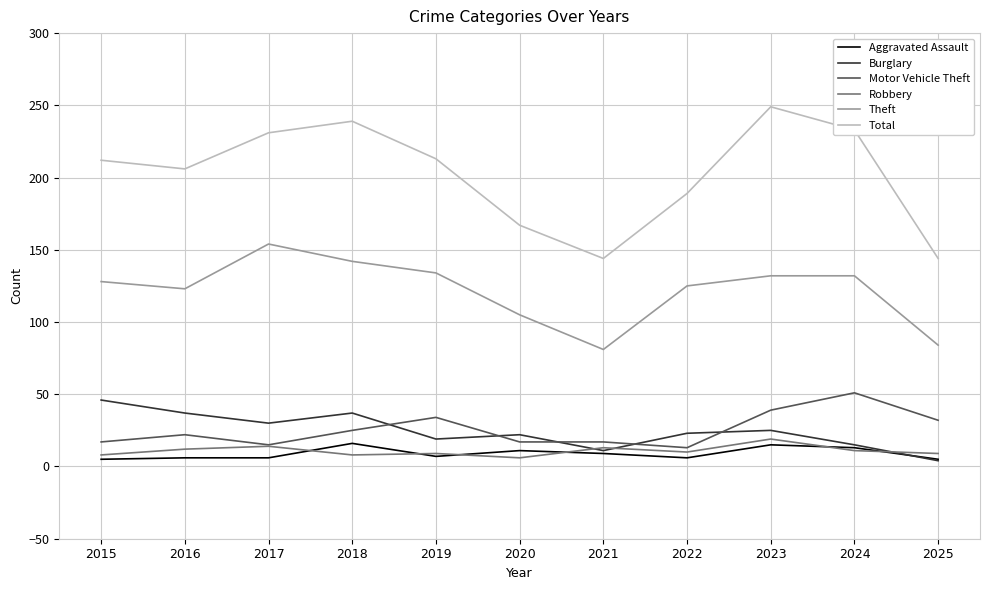

Which label corresponds to the largest value in the chart?

2023